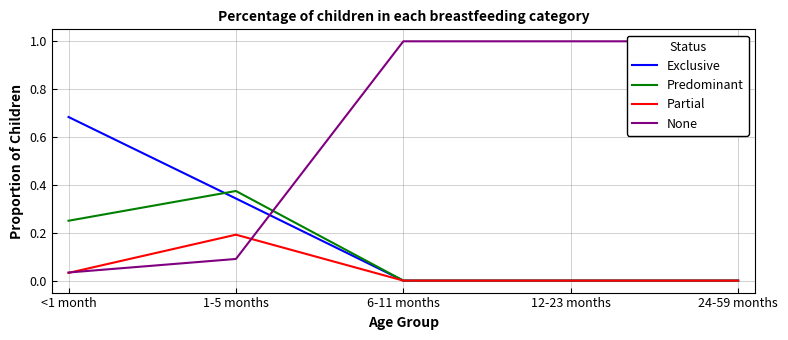

Rank the series by their maximum value, from lowest to highest.

Partial, Predominant, Exclusive, None